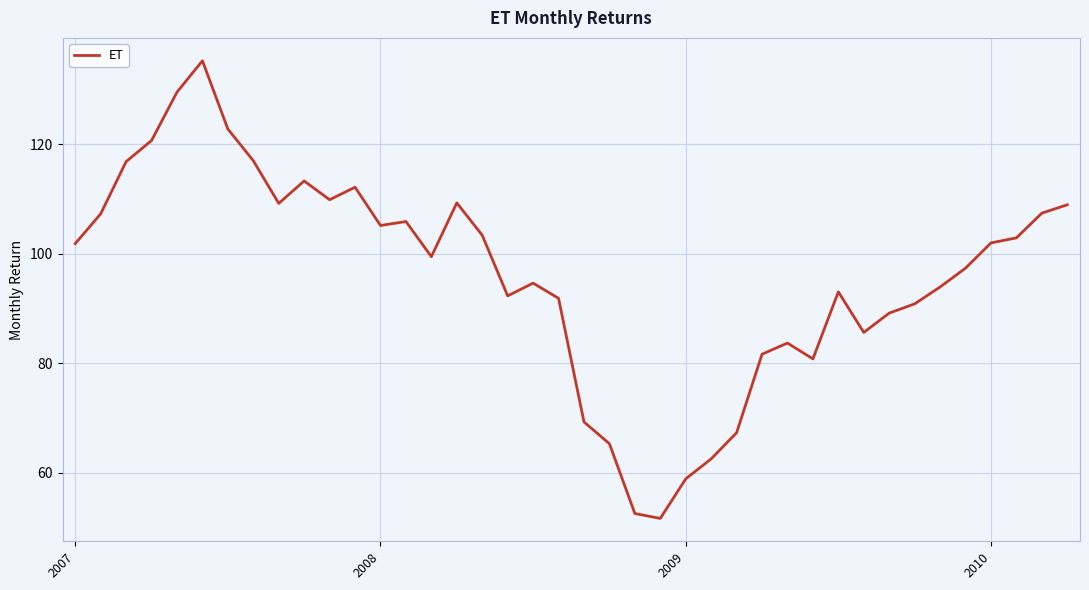

What is the greatest value displayed?

135.3